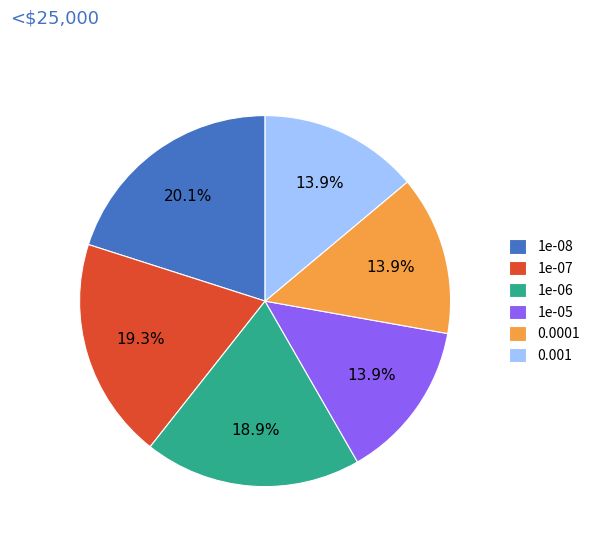

To the nearest percent, what is the combined percentage of 1e-05 and 1e-07?

33%